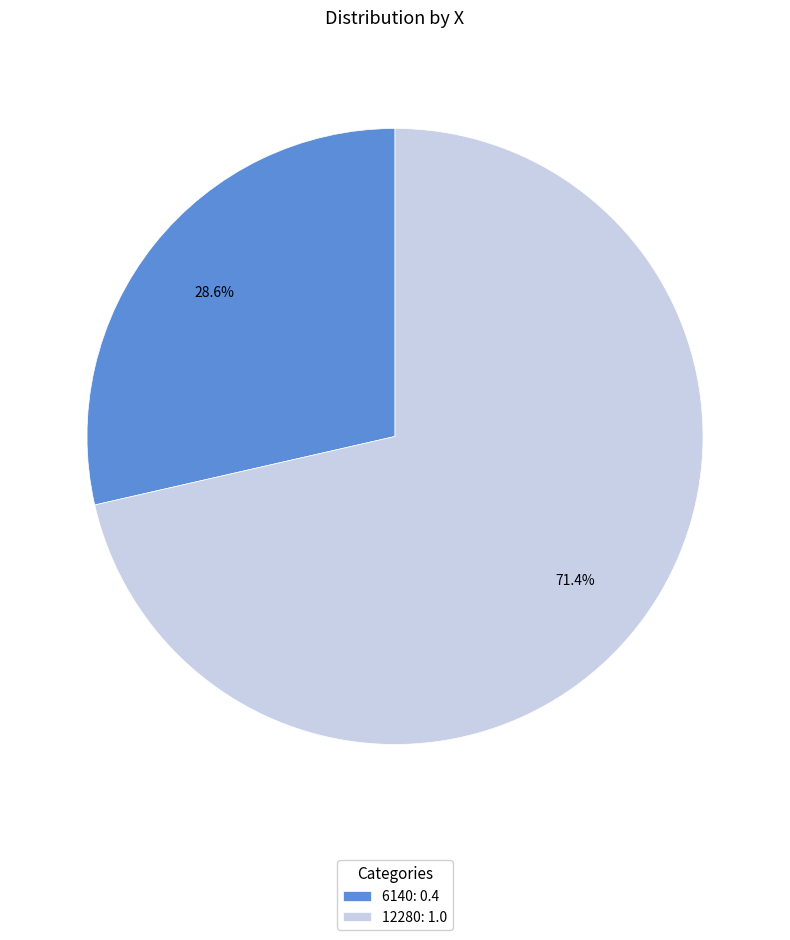

Between 12280: 1.0 and 6140: 0.4, which is larger?

12280: 1.0